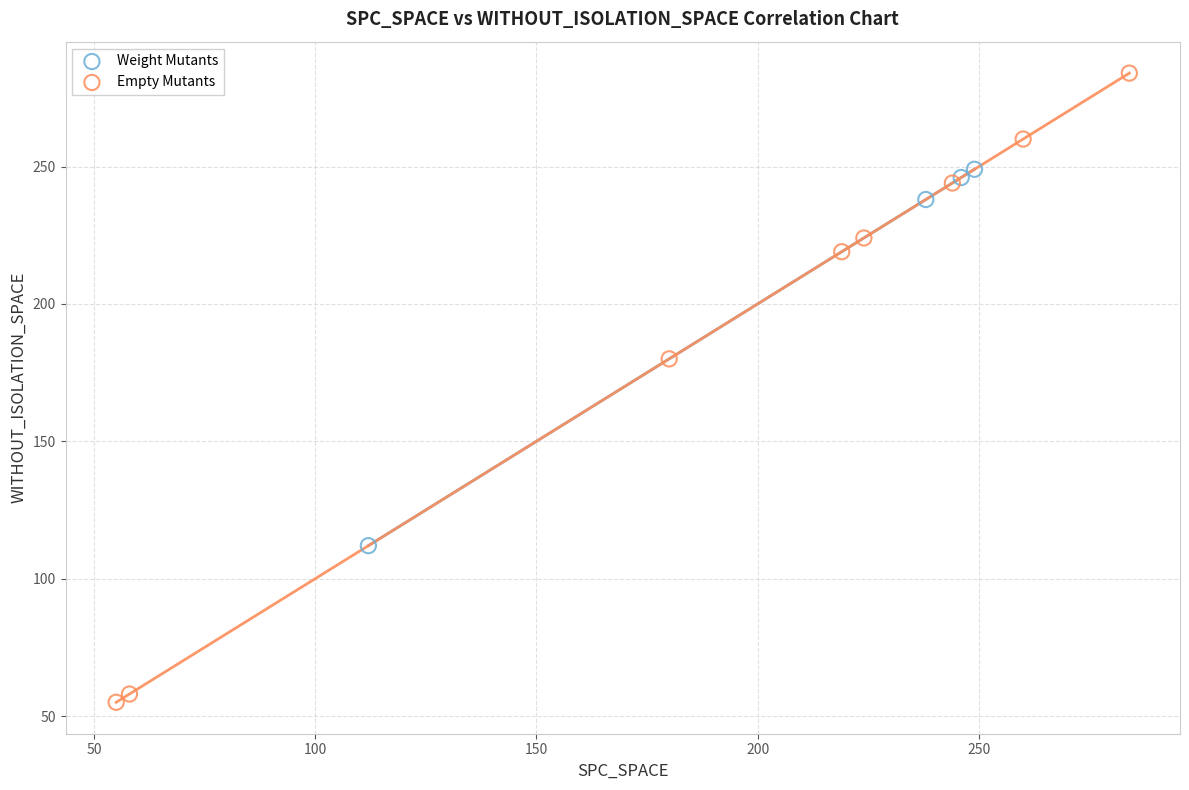

Which series has the largest Y range (max minus min)?

Empty Mutants